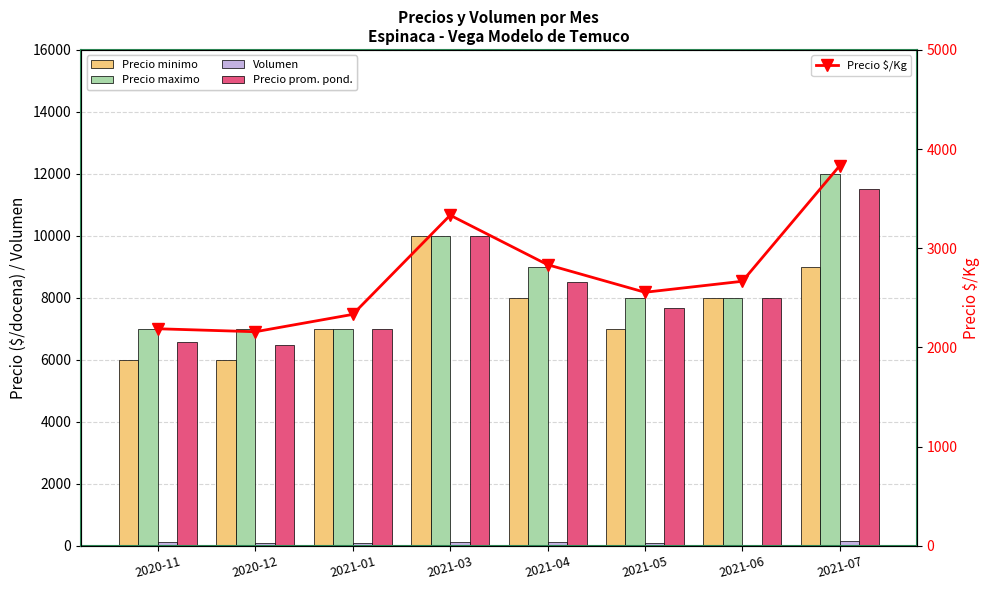

At which label does Volumen reach its peak?

2021-07